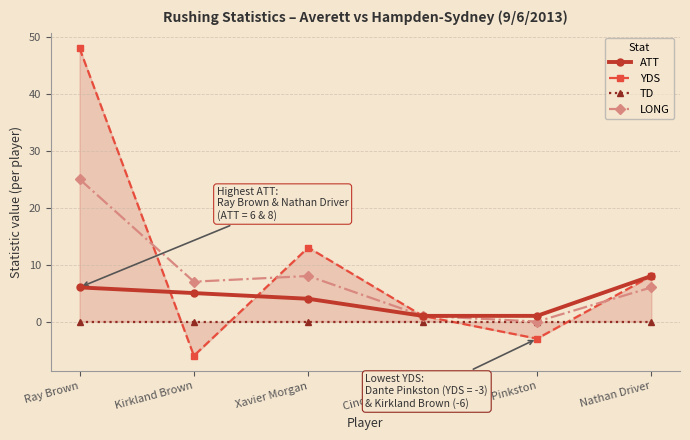

Which series has the widest spread of values?

YDS